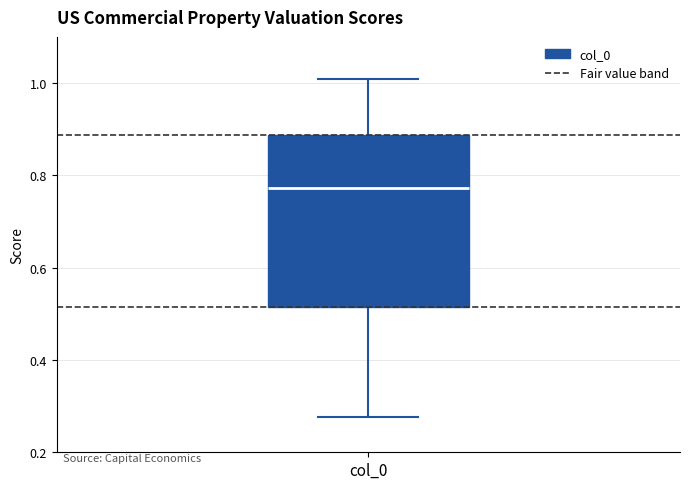

Read this box plot against the y-axis: the position of the median line, the range covered by the box, and the ends of both whiskers. The values are not printed on the chart, so give them approximately, as read against the axis.

median 0.78, box 0.52 to 0.88, whiskers 0.28 to 1.00